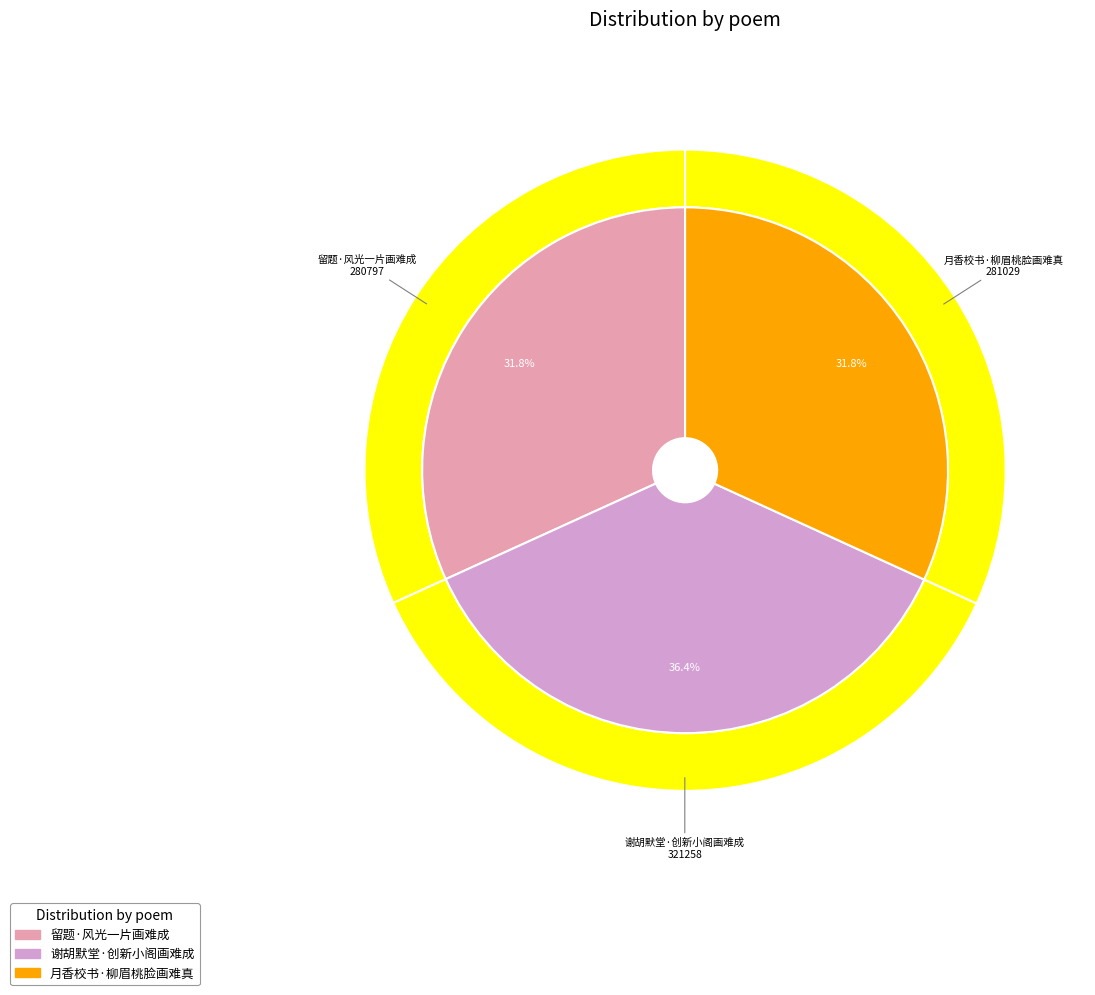

Is there any slice that represents more than half of the pie?

No